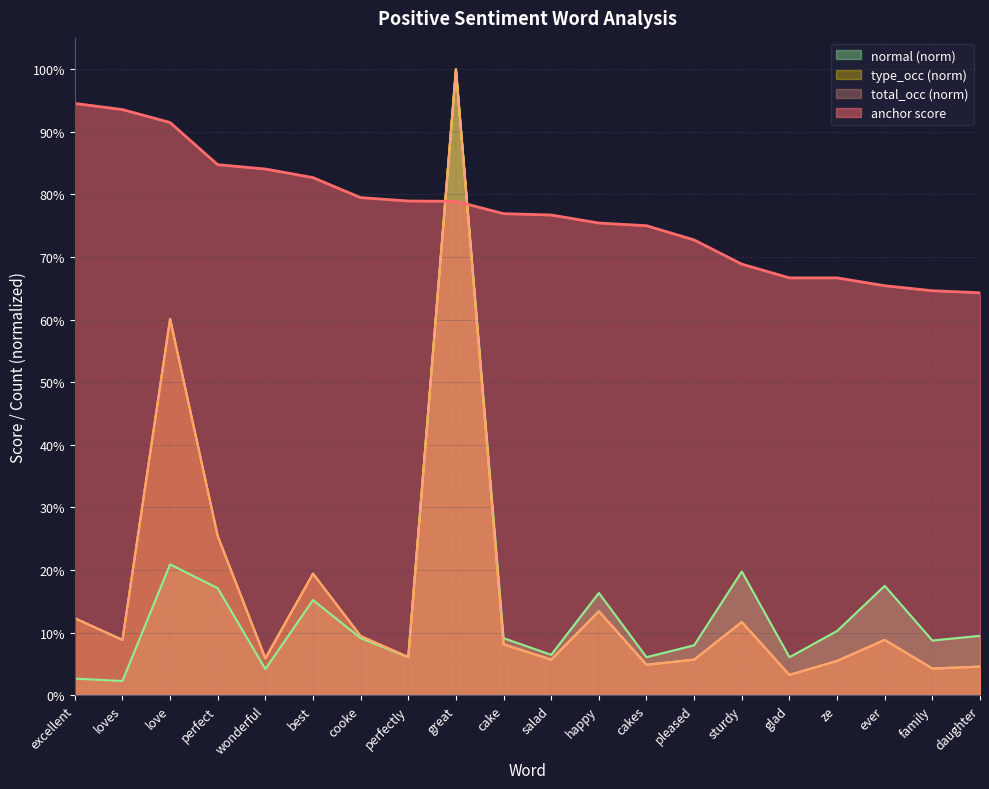

What is the difference between the values at salad and ze?

0.1